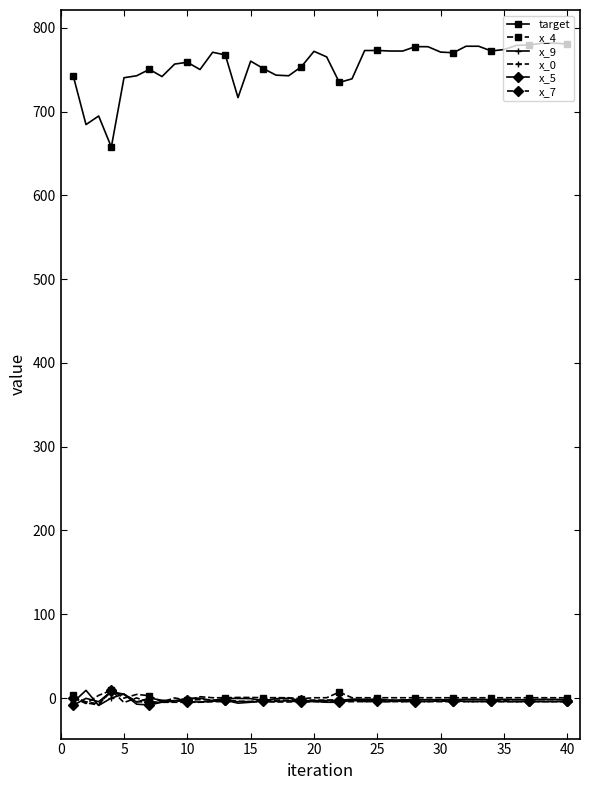

True or false: x_7 has more than 0 points higher than both neighbors.

True